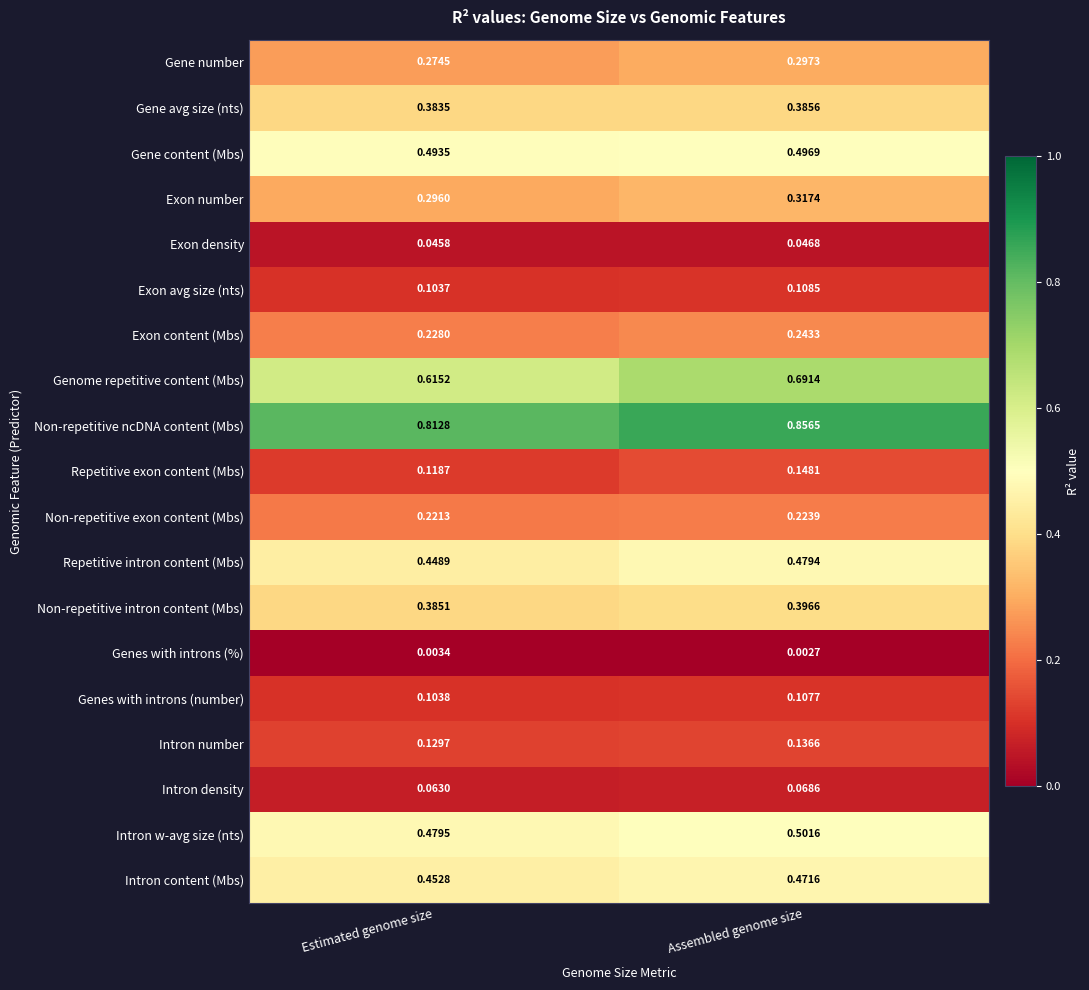

Which series has the largest range (max minus min)?

Genome repetitive content (Mbs)